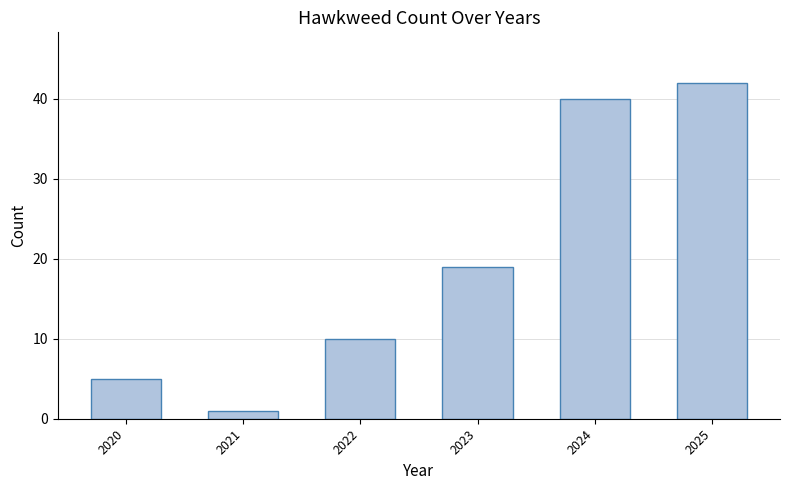

What is the ratio of the value at 2024 to the value at 2020?

8.0